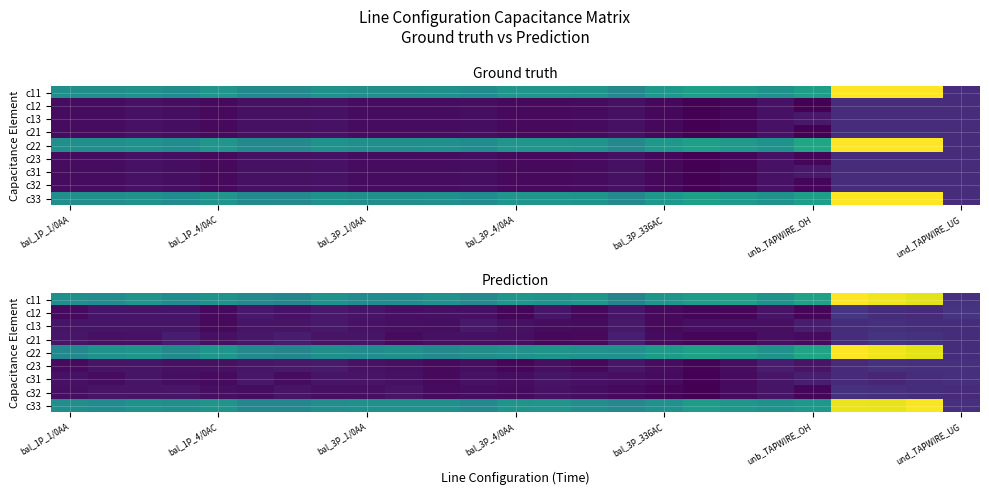

What is the greatest value displayed?

30.8